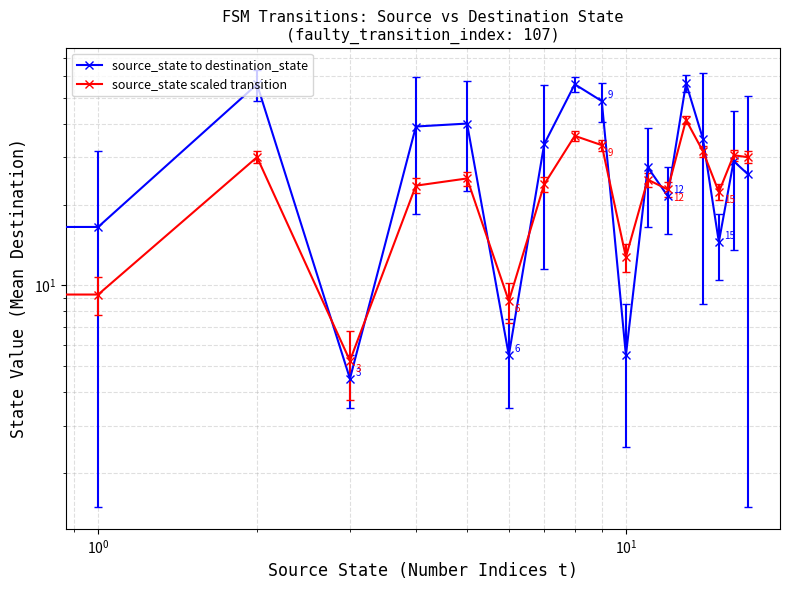

Between 16 and 14, which is larger?

14